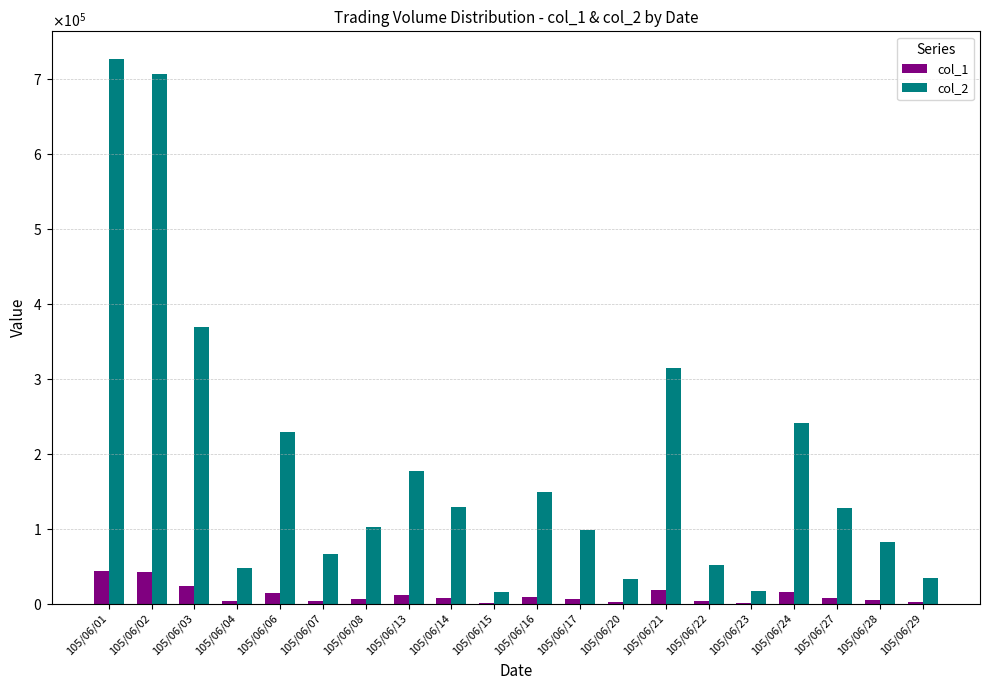

What are all the series names shown in the legend?

col_1, col_2